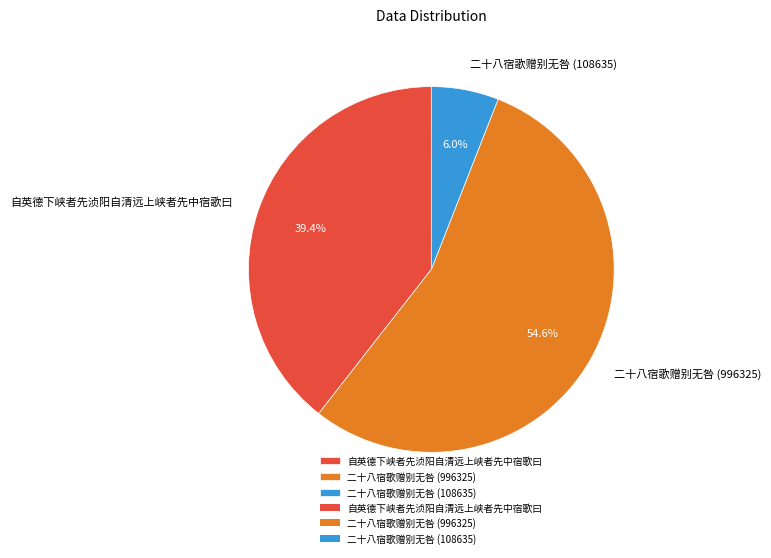

How many segments does this pie chart have?

3